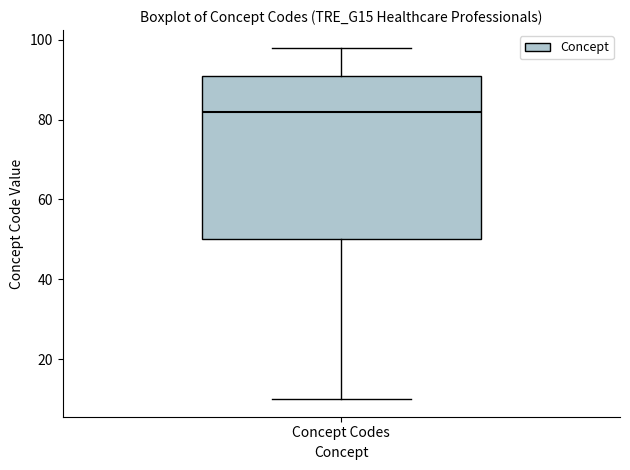

Where does the lower whisker of the box for Concept Codes end on the y-axis? The values are not printed on the chart, so give them approximately, as read against the axis.

10